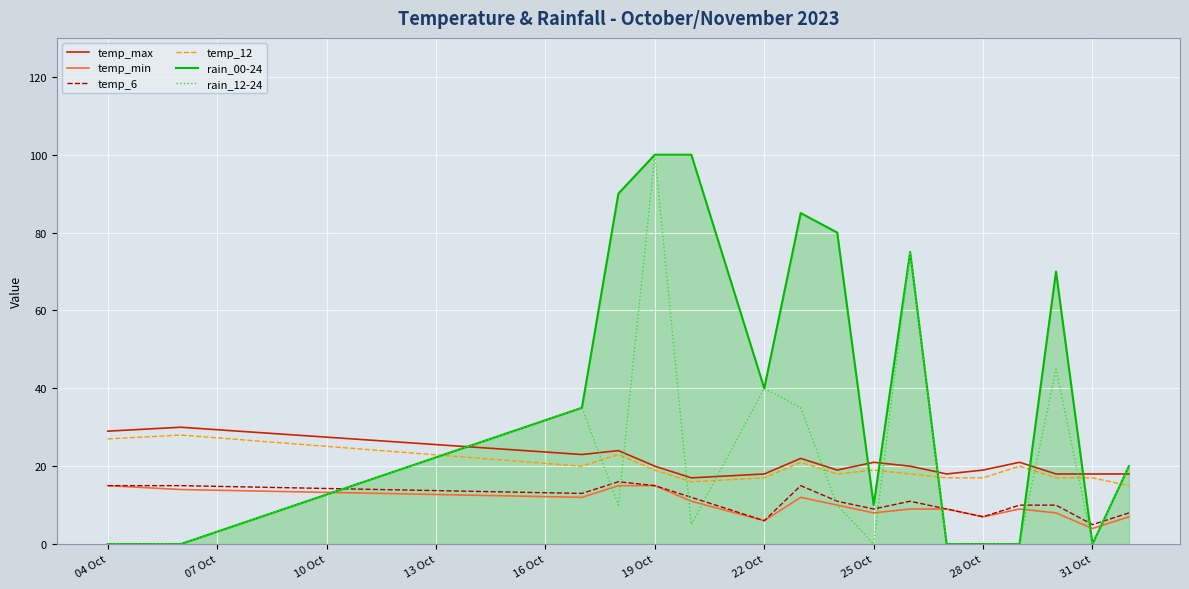

How many values in the temp_max series are below 20?

8